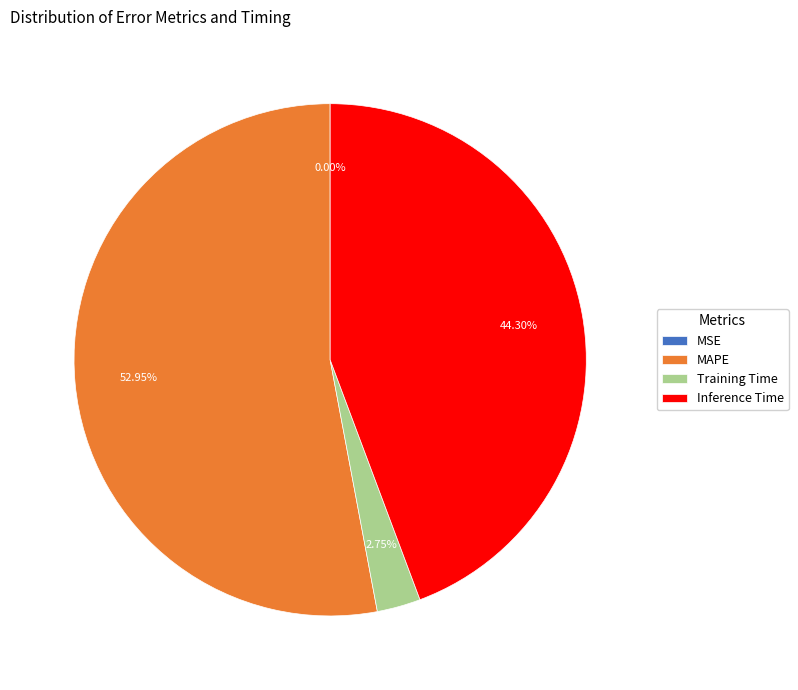

What is the majority slice?

MAPE